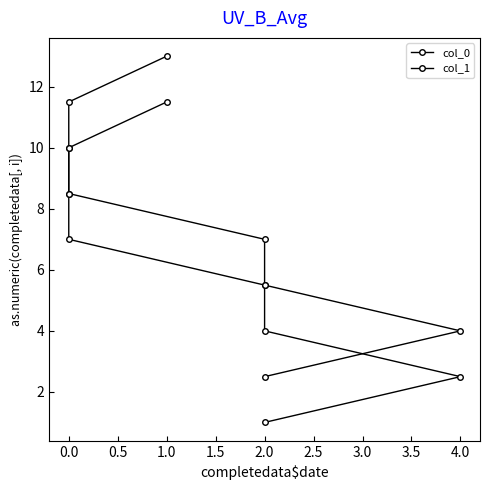

What is the total value across all series at 1.0?

24.5